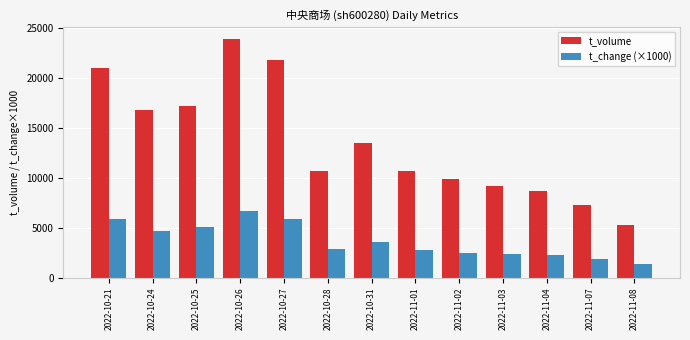

At which label is t_change (×1000) closest to 4010?

2022-10-31